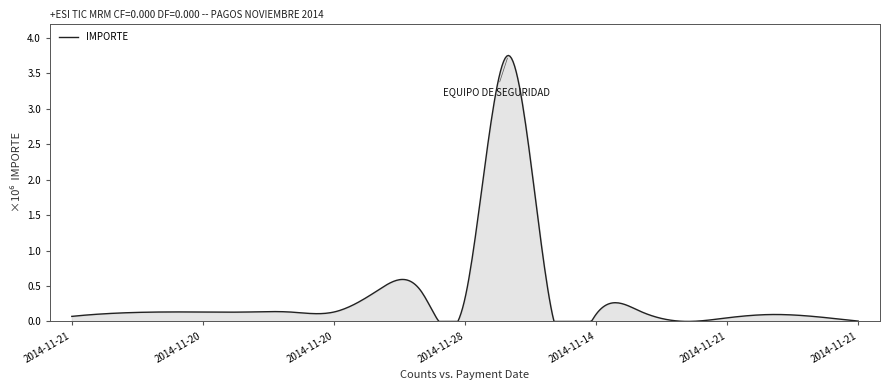

Does the chart have visible grid lines?

No